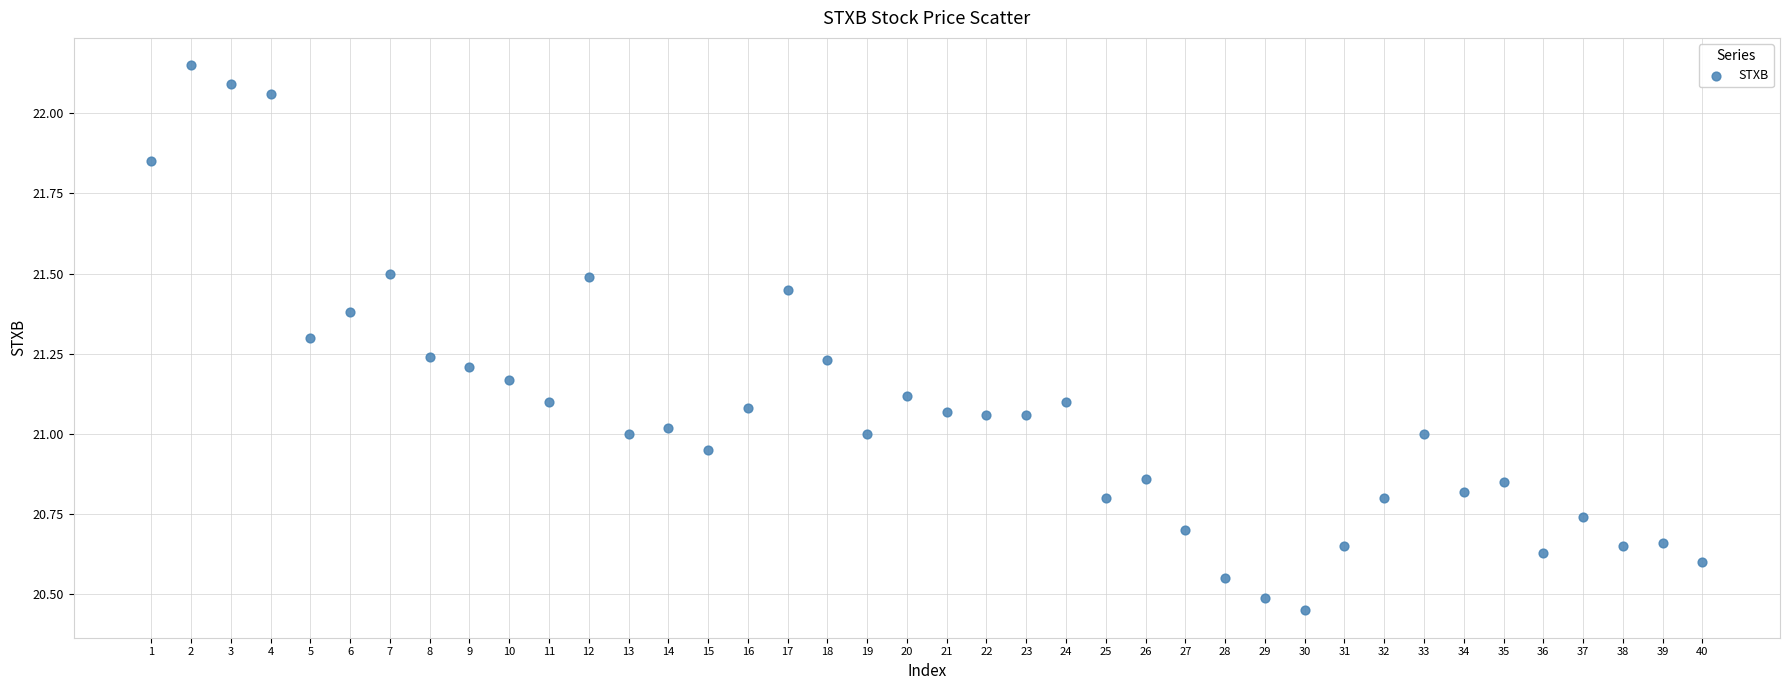

What is the range of Y values (max minus min)?

1.7